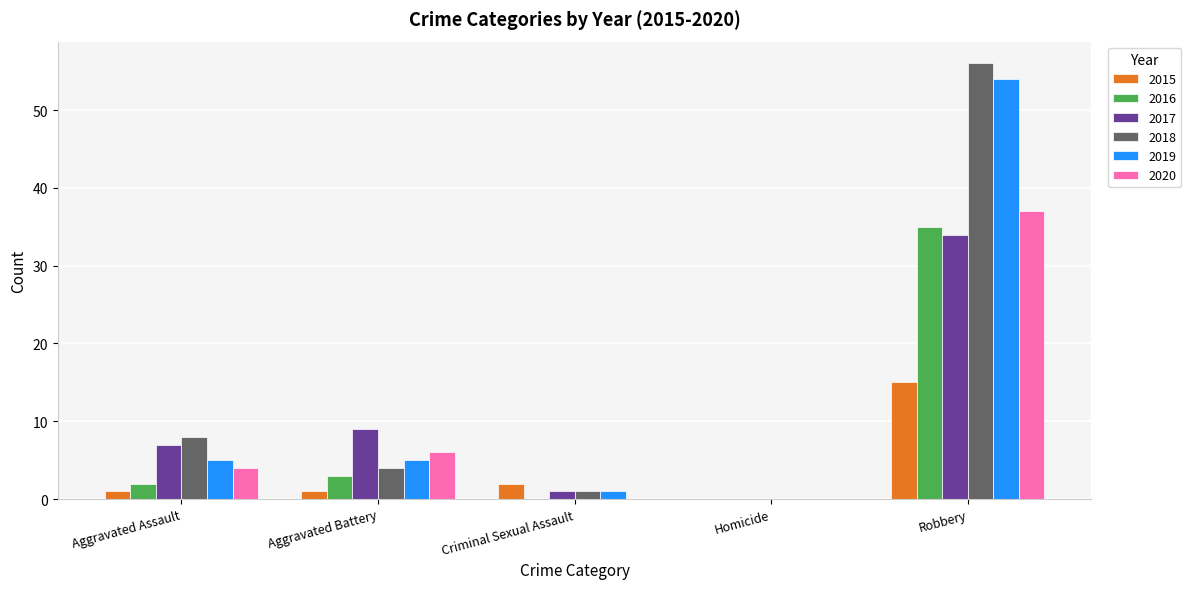

At which category is the sum across all series the highest?

Robbery